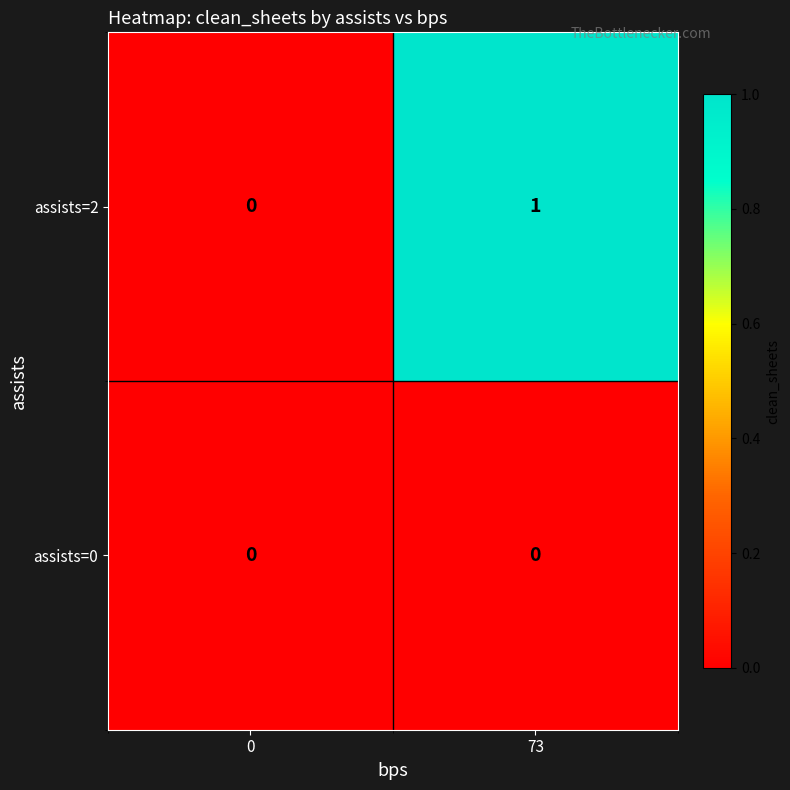

Which series has the largest total across all categories?

assists=2